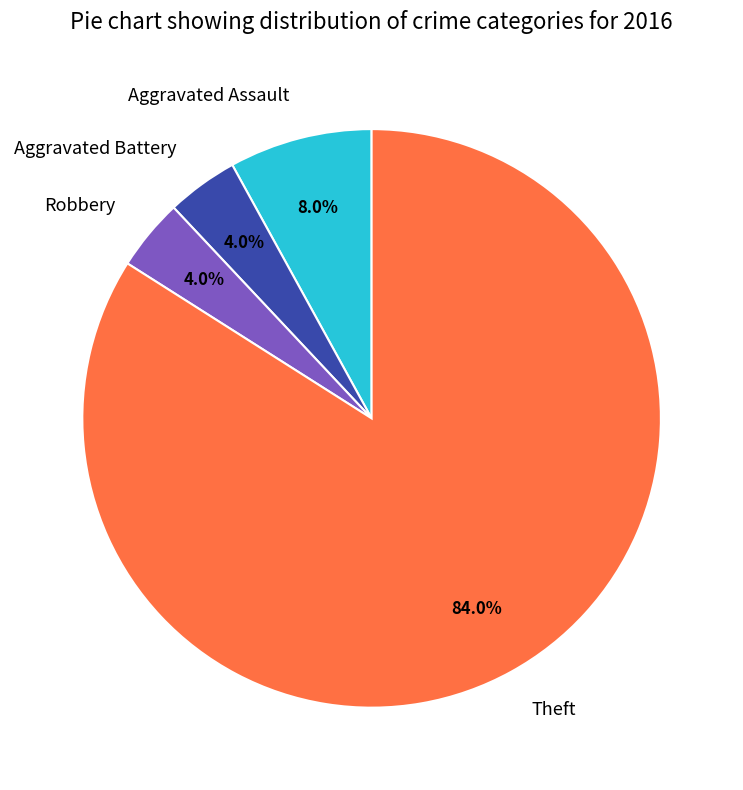

What is the majority slice?

Theft